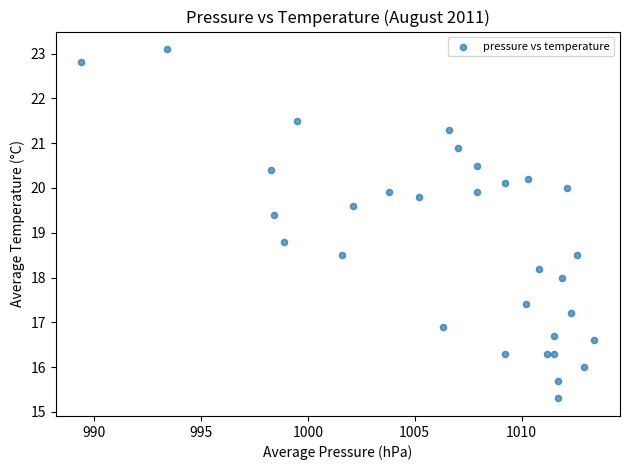

What is the range of X values (max minus min)?

24.0